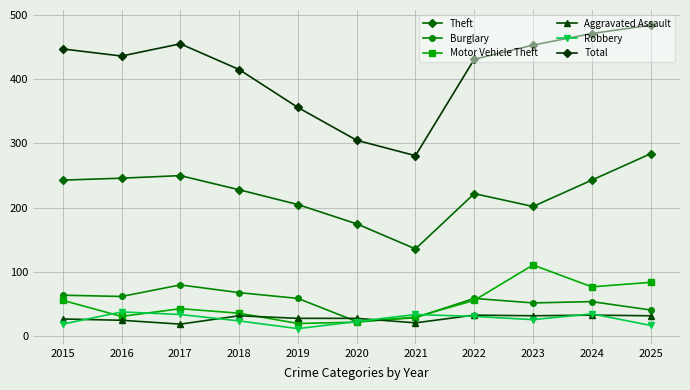

In Theft, how many points are higher than both neighbors (excluding endpoints)?

2